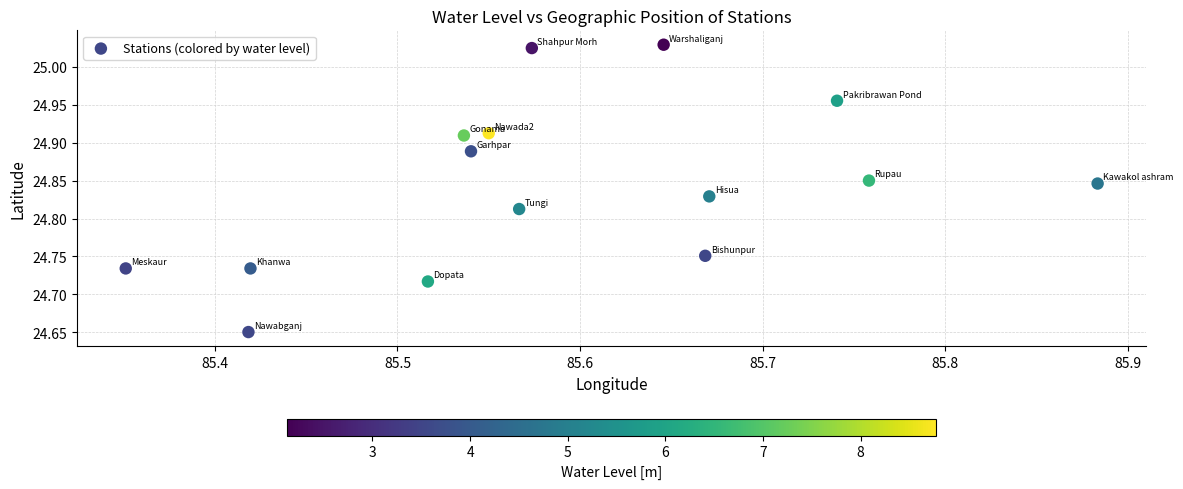

What is the range of Y values (max minus min)?

0.4